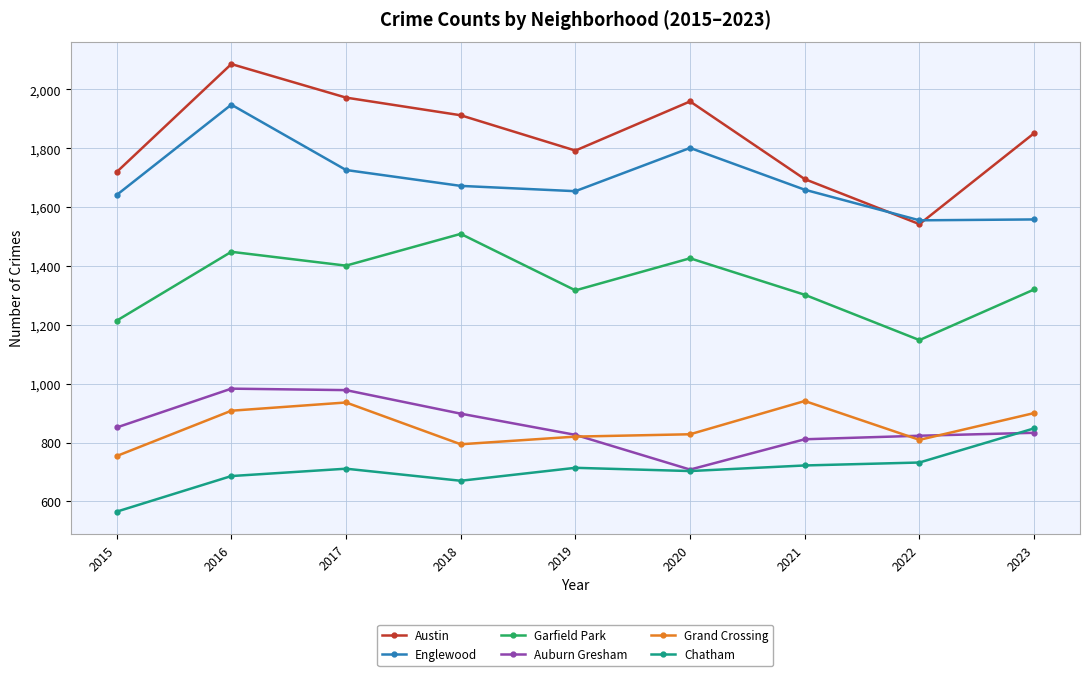

At how many categories does at least one series exceed 1900?

4